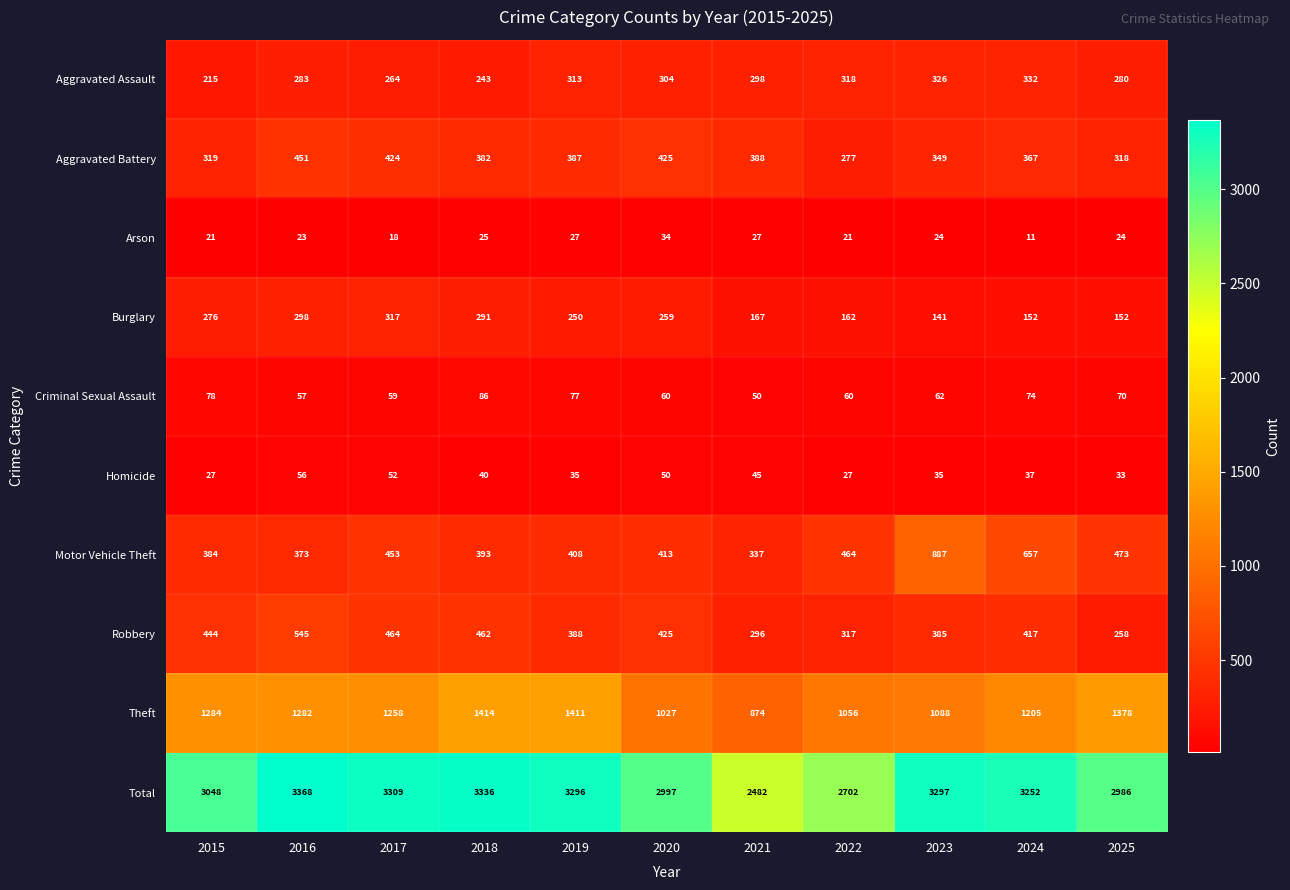

What is the greatest value displayed?

3368